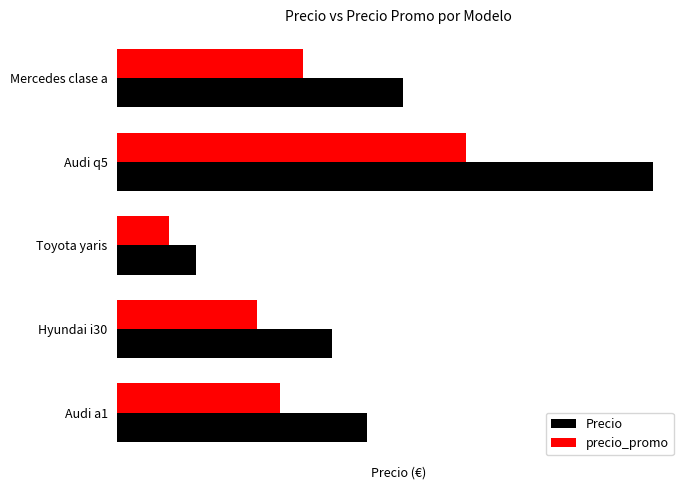

List the labels in order of precio_promo value, largest first.

Audi q5, Mercedes clase a, Audi a1, Hyundai i30, Toyota yaris